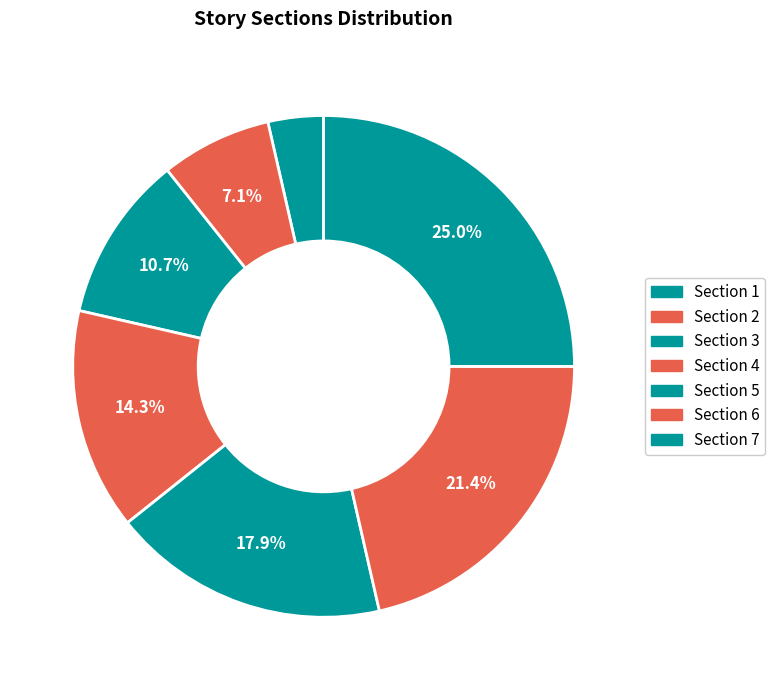

What percentage is the Section 5 slice, to the nearest percent?

18%